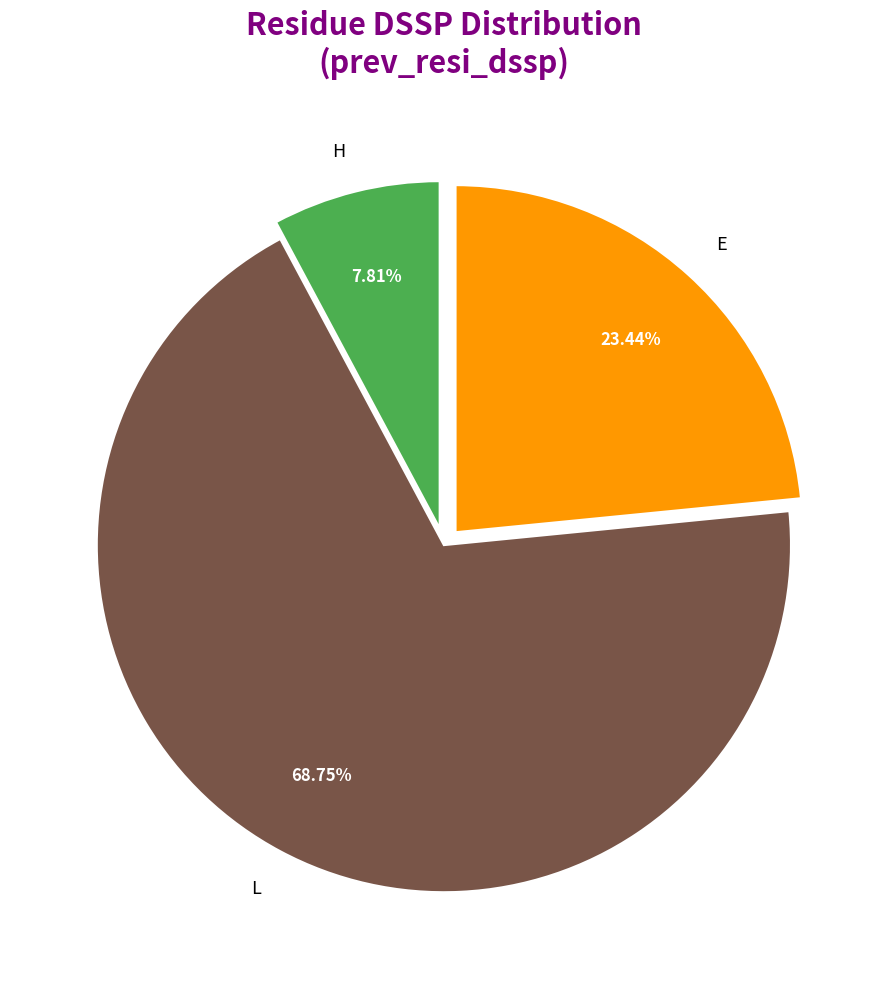

What is the largest slice in the pie chart?

L